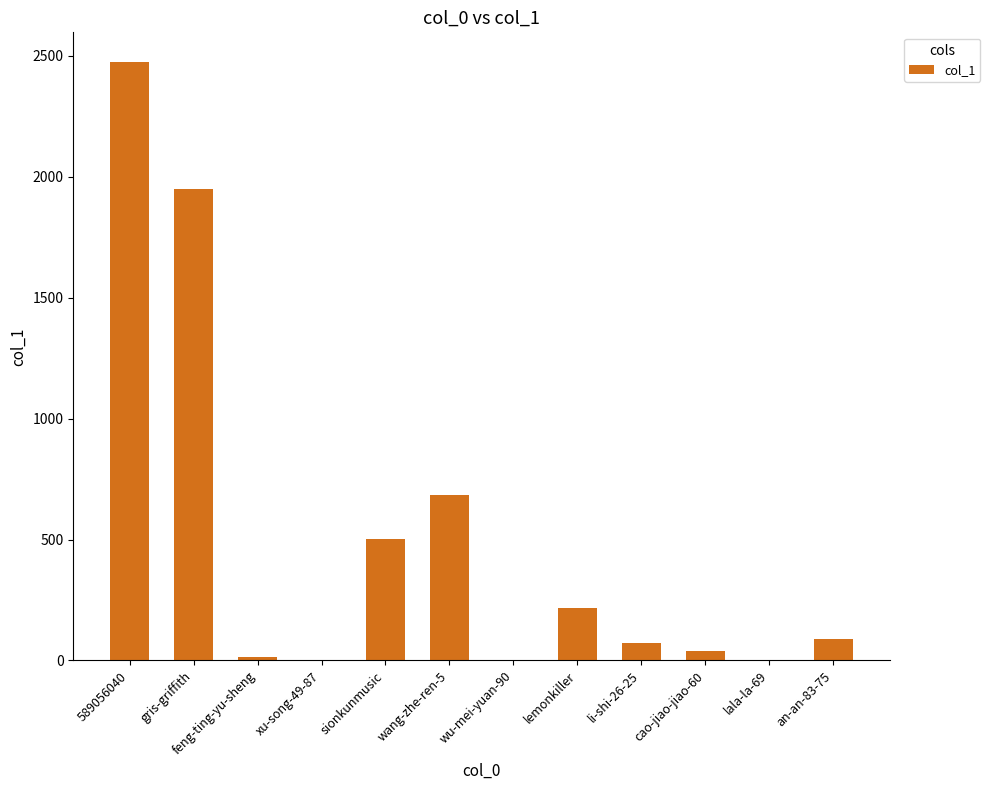

The value at gris-griffith is 2799. True or false?

False